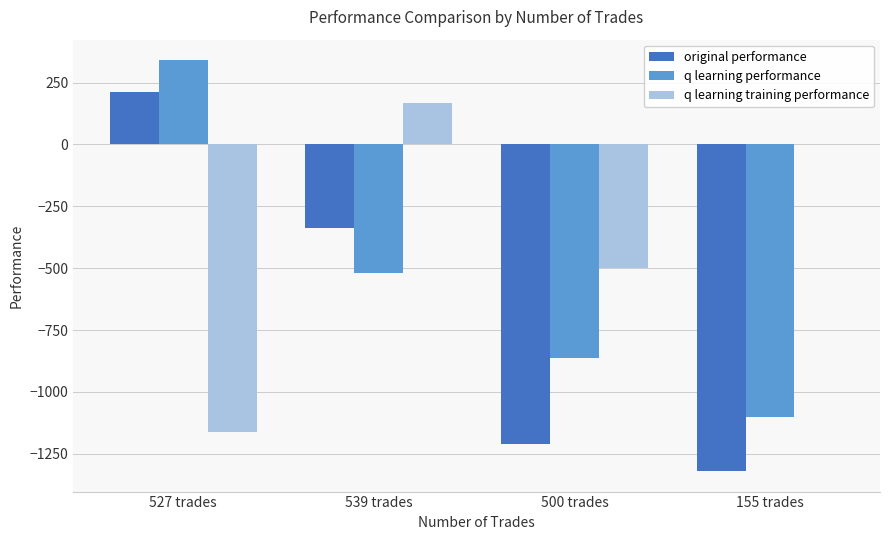

What is the highest value of the q learning training performance series?

168.6